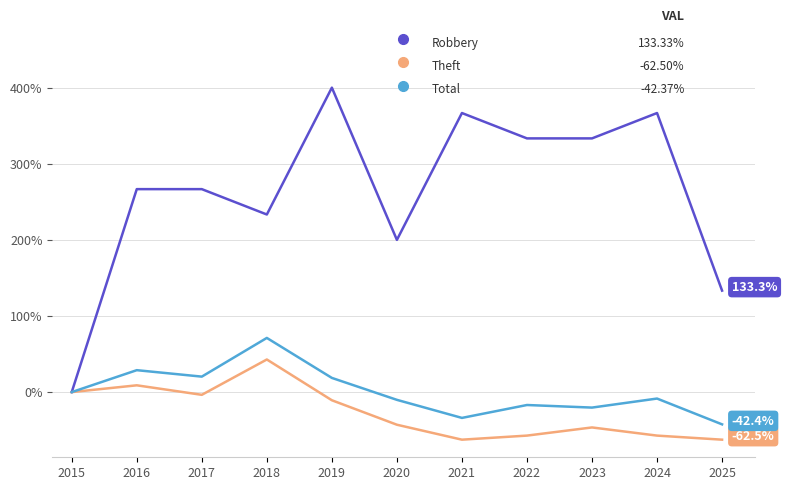

What is the spread (max minus min) of values at 2025?

195.8